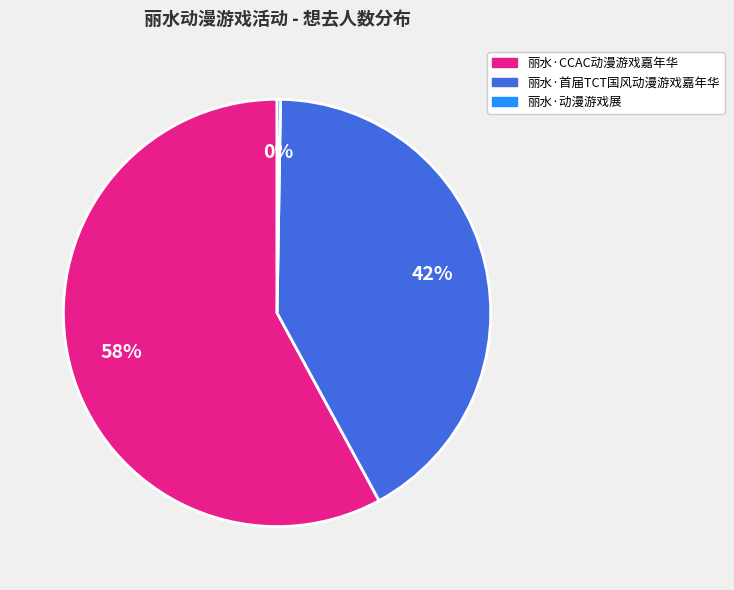

To the nearest percent, what is the difference between the largest and smallest slice percentages?

58%